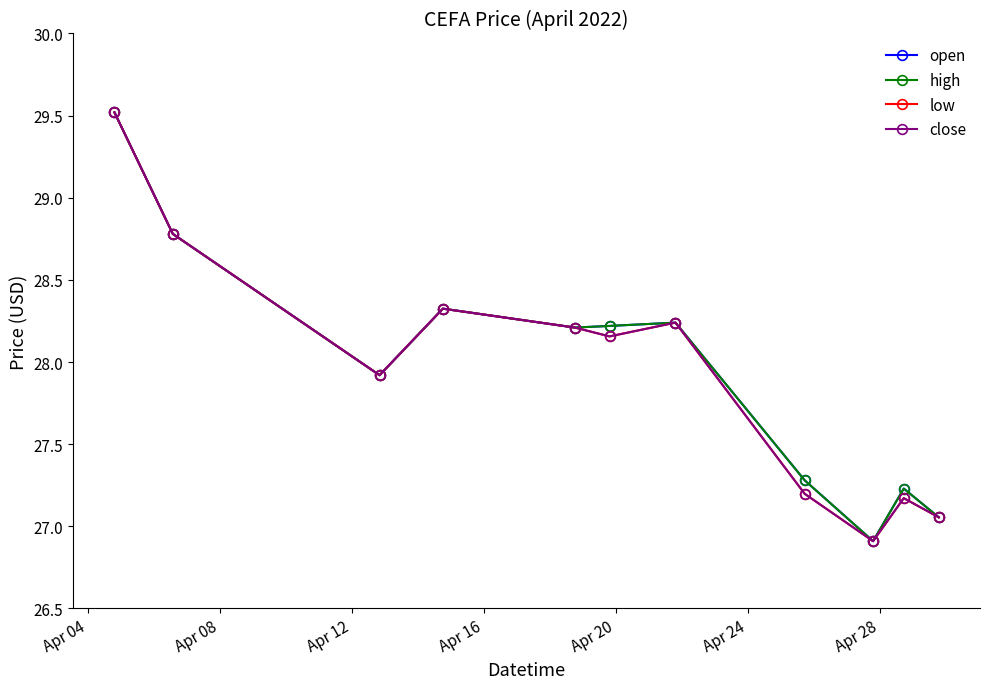

Is this an area chart (filled region under the line)?

No